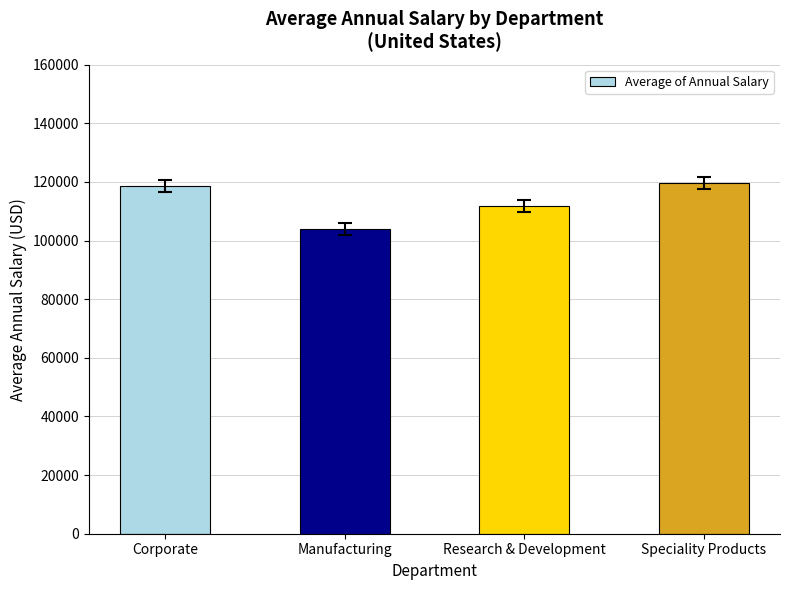

What is the approximate value at Manufacturing?

103841.8